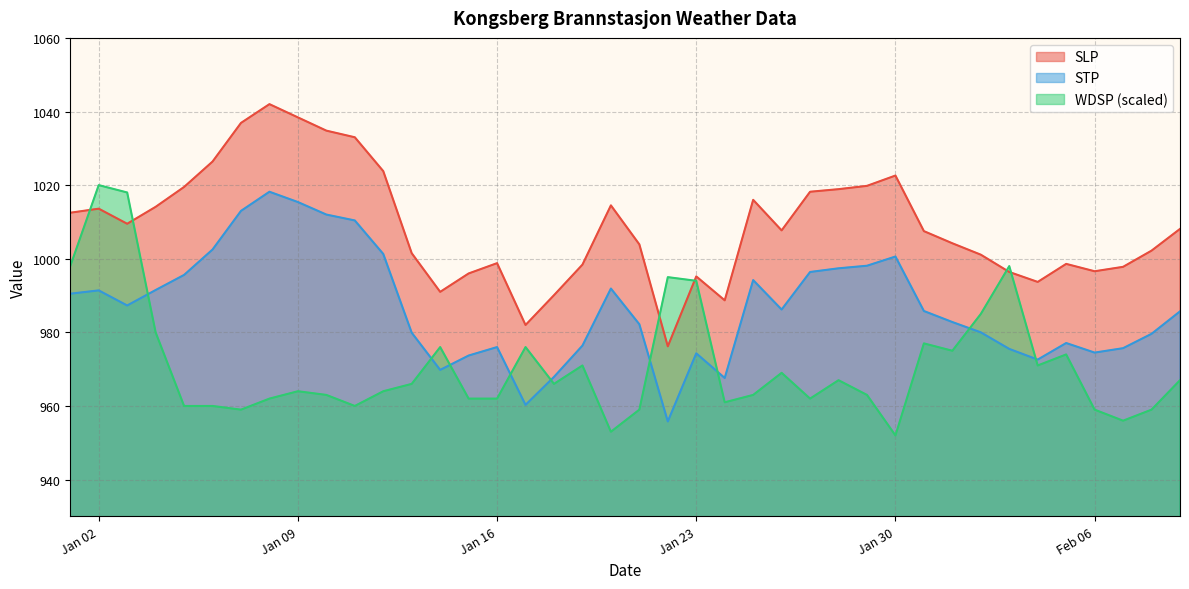

How many interior local peaks does the WDSP series have?

11